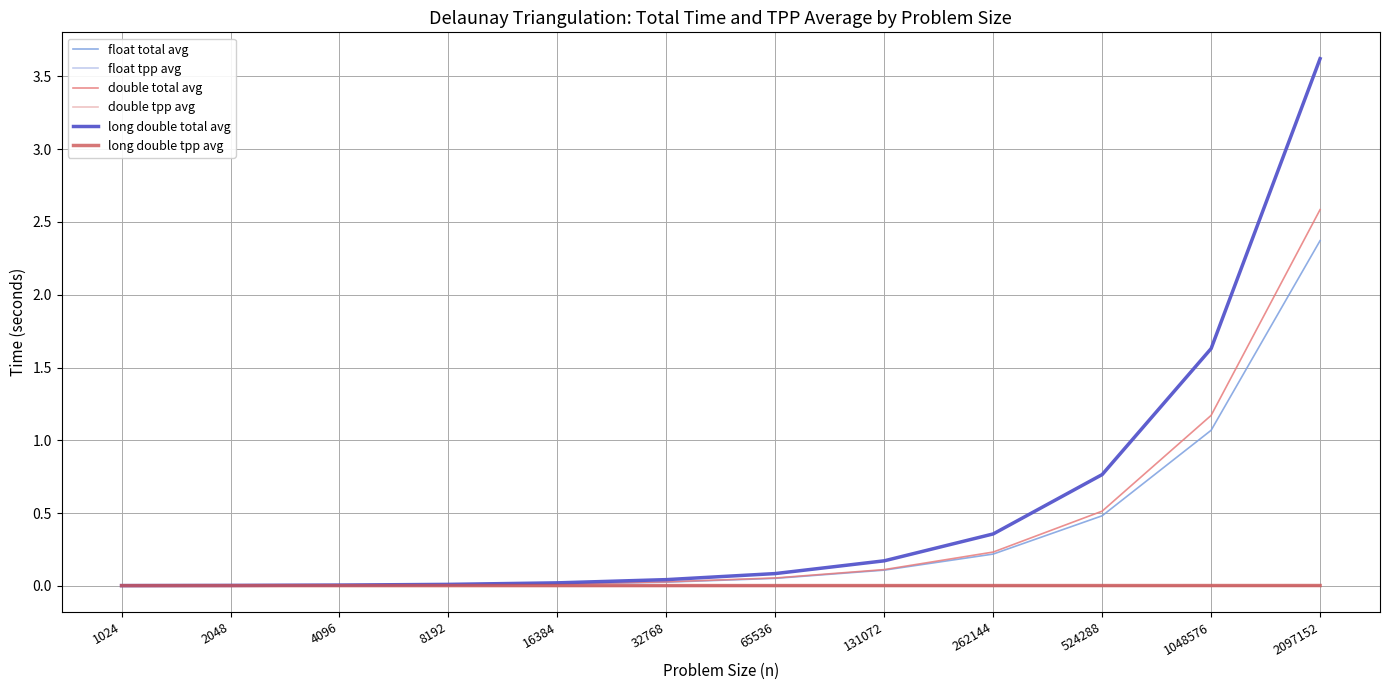

Is this an area chart (filled region under the line)?

No